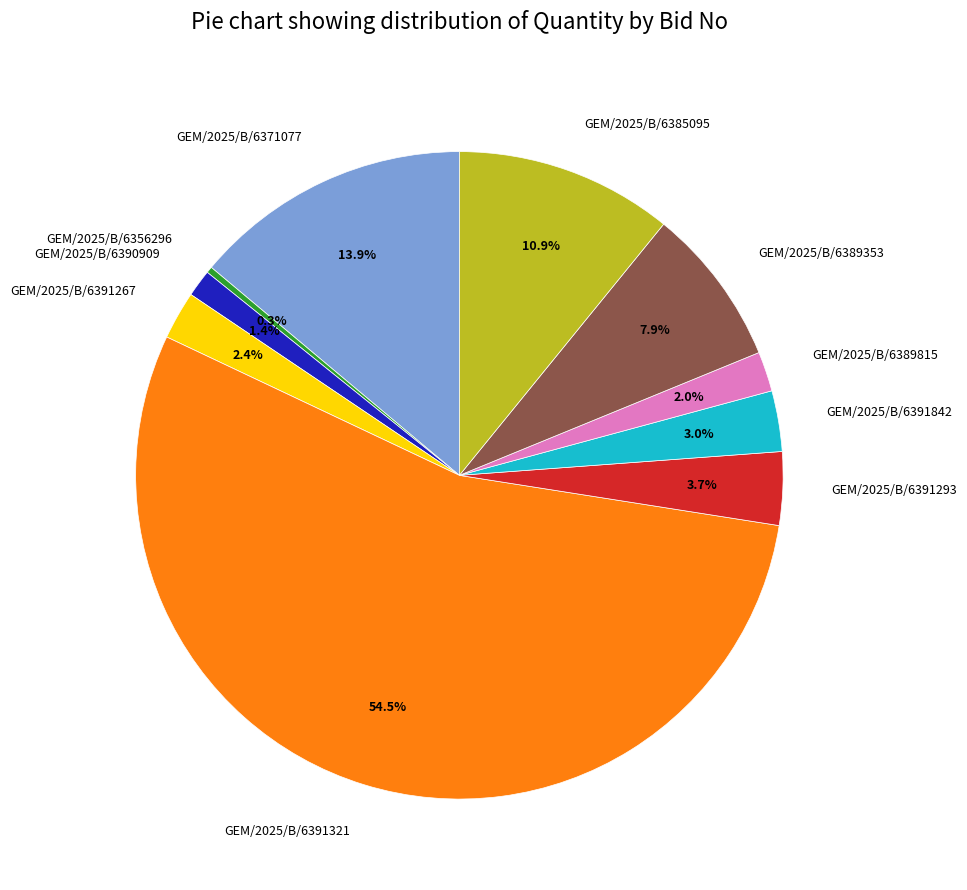

What is the ratio of the value at GEM/2025/B/6385095 to the value at GEM/2025/B/6389815?

5.5